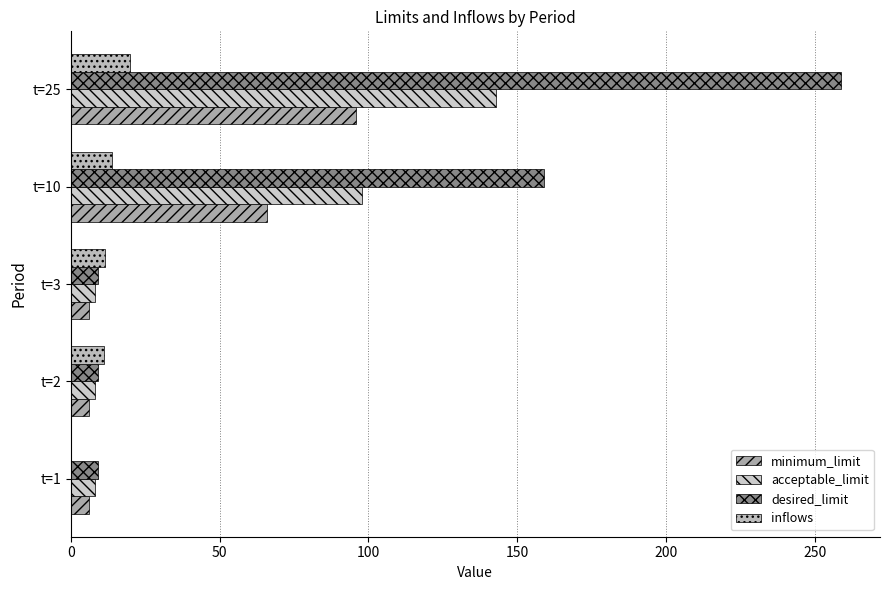

Where is inflows nearest to the value 9?

t=2